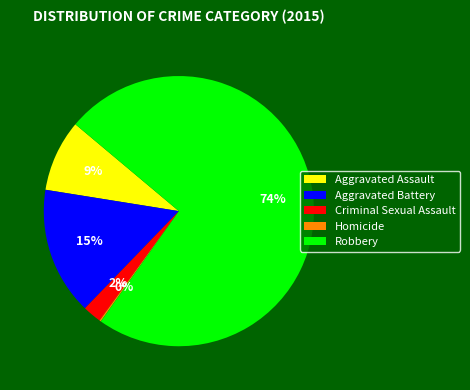

Is the sum of Robbery and Aggravated Battery greater than half?

Yes